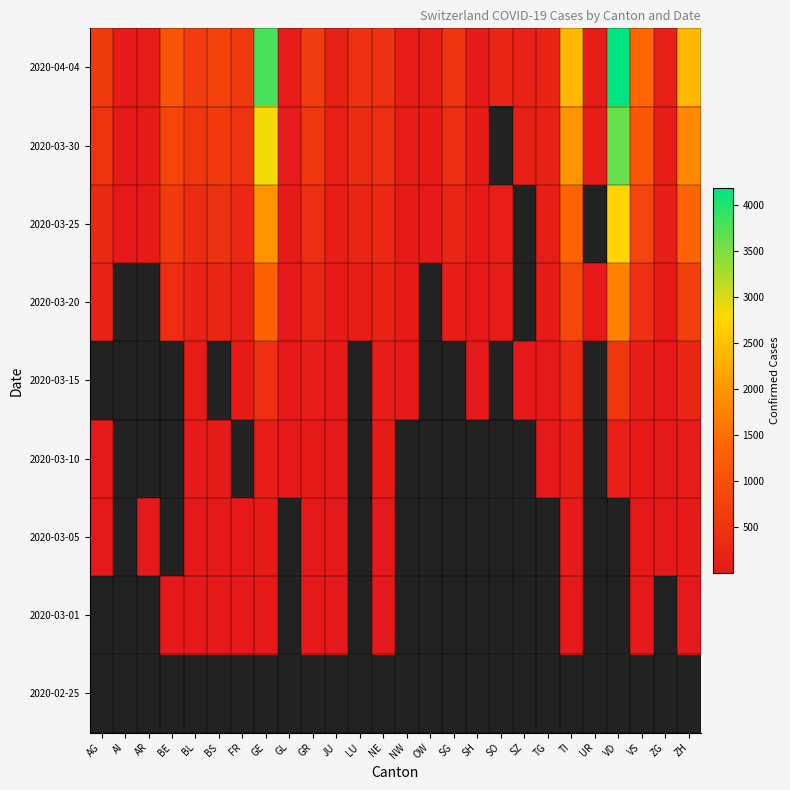

What is the maximum value shown in the chart?

4187.0